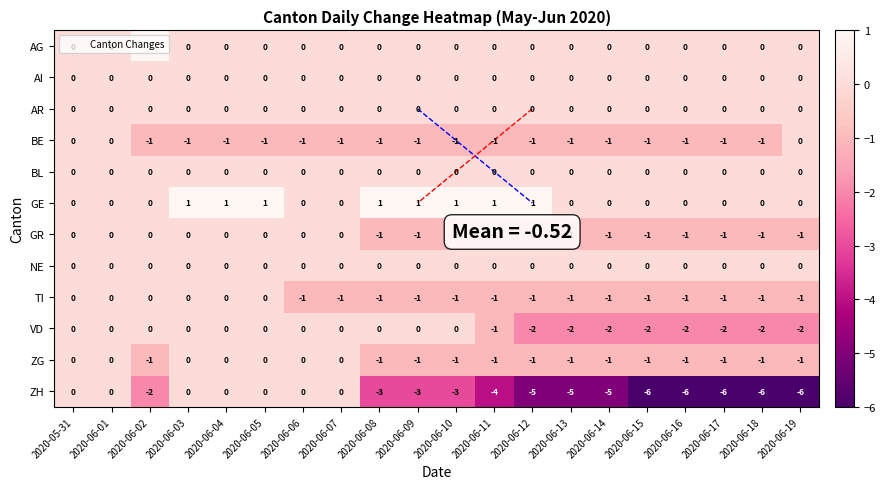

Count the number of categories in the chart.

20